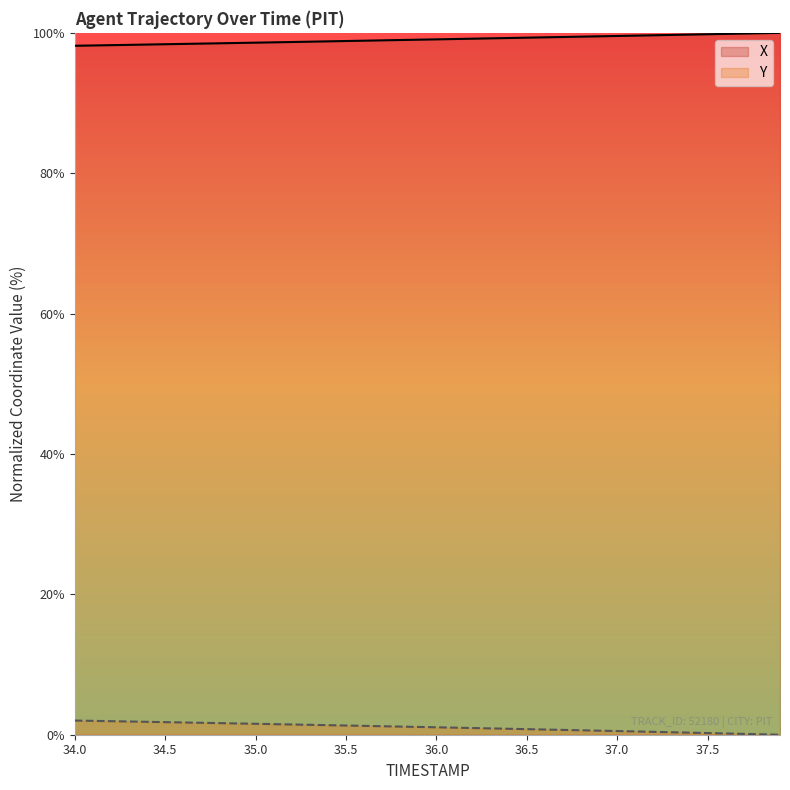

What is the maximum value shown in the chart?

100.0